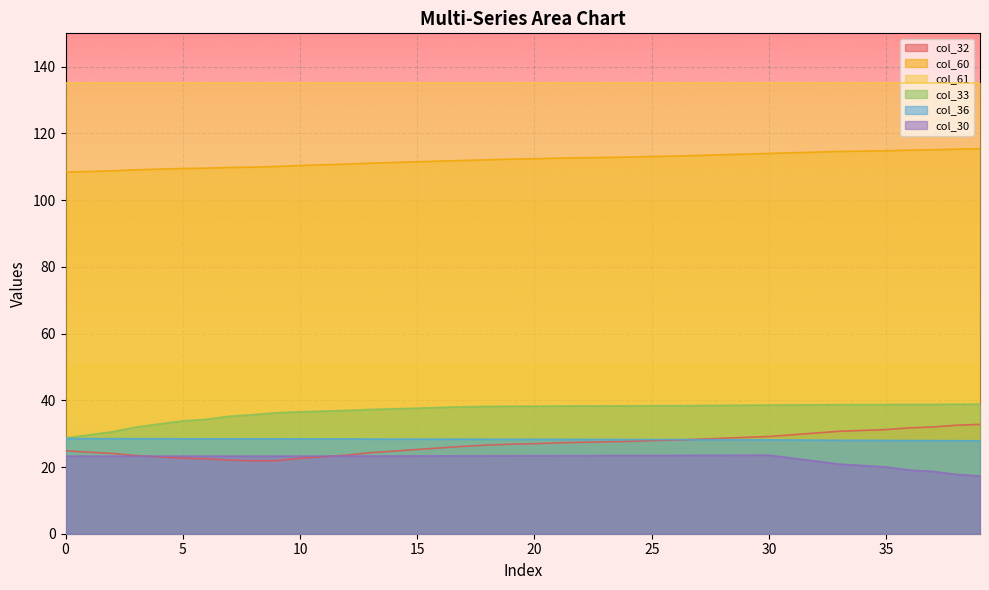

What is the greatest value displayed?

135.1